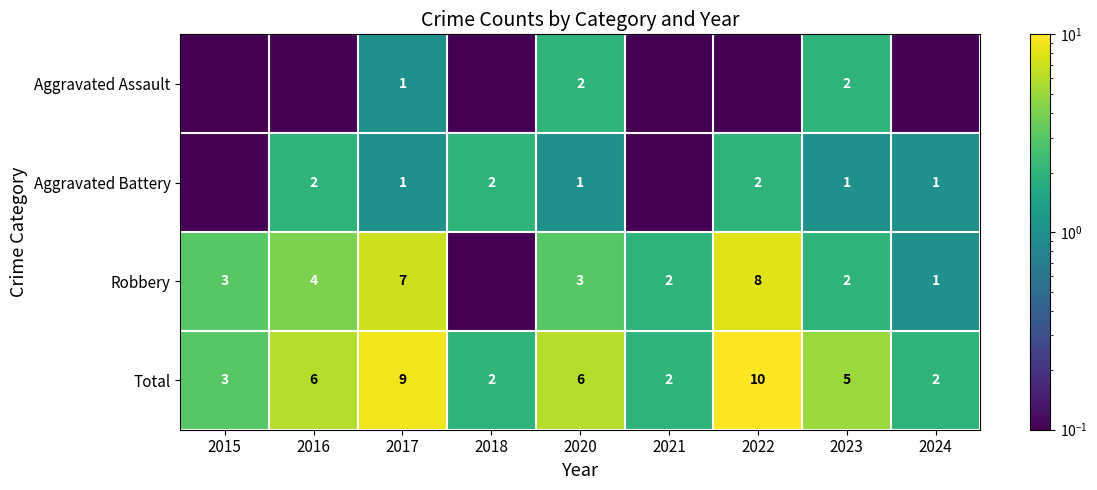

Rank the series at 2021 from highest to lowest value.

Robbery, Total, Aggravated Assault, Aggravated Battery